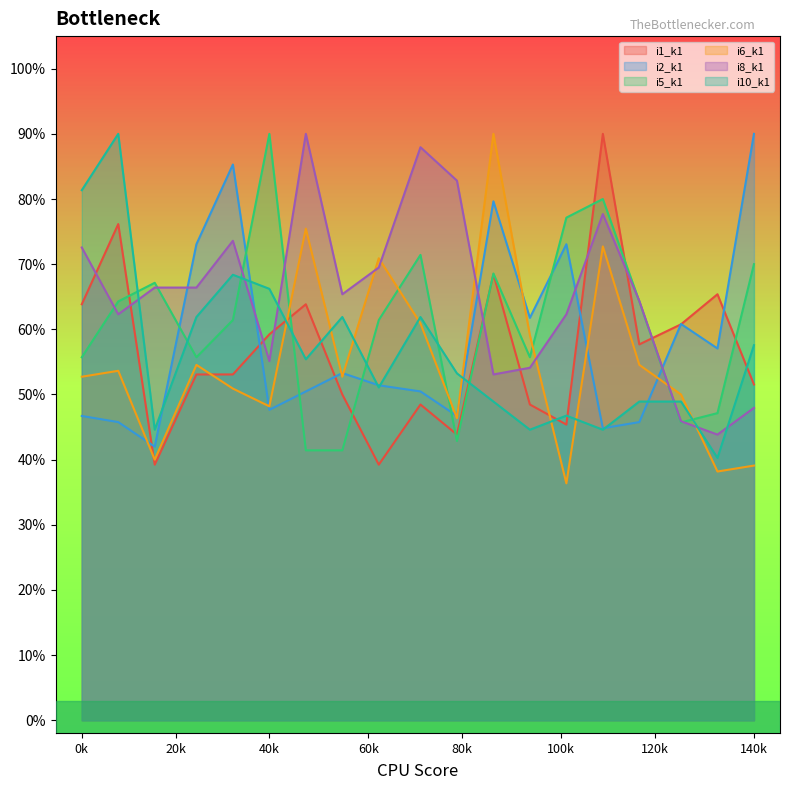

What is the spread (max minus min) of values at 40k?

42.4